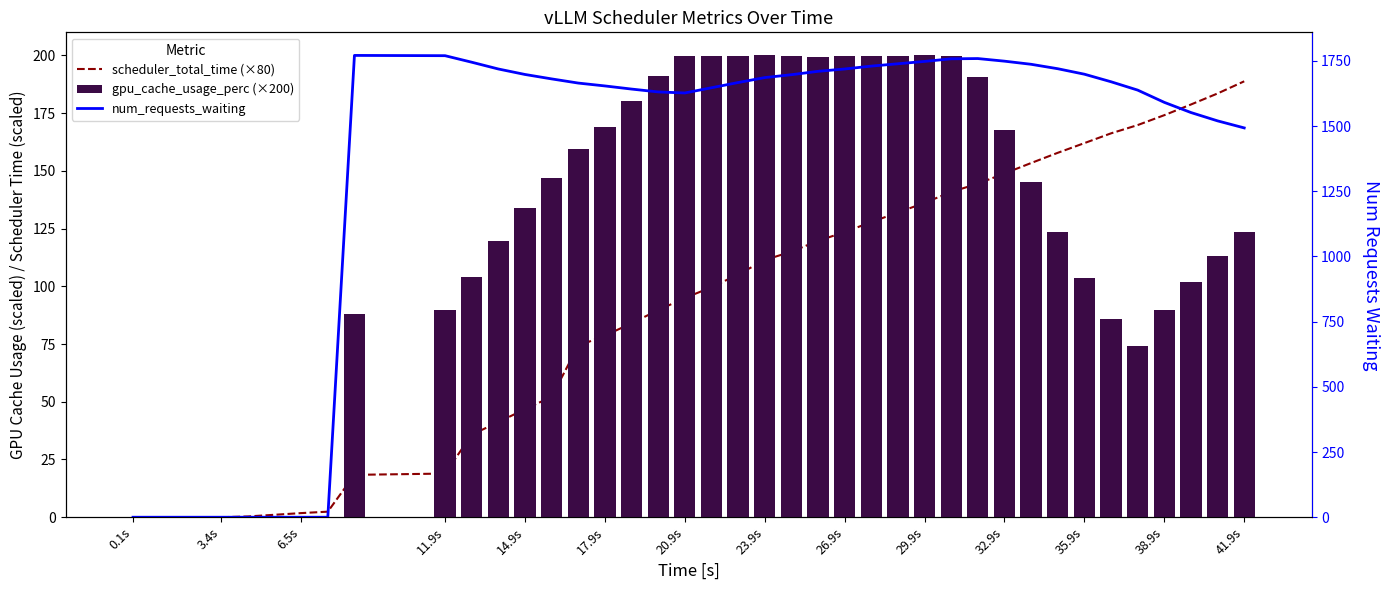

What is the average value of the scheduler_total_time (×80) series?

92.0